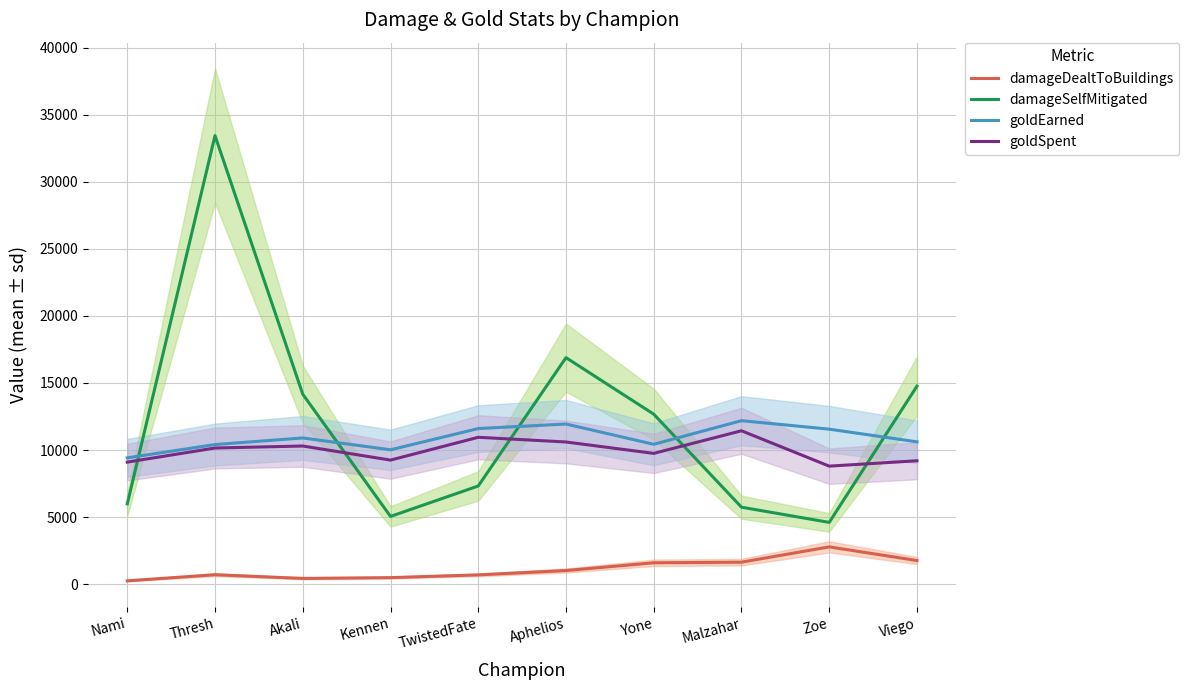

True or false: damageSelfMitigated has more than 0 points higher than both neighbors.

True